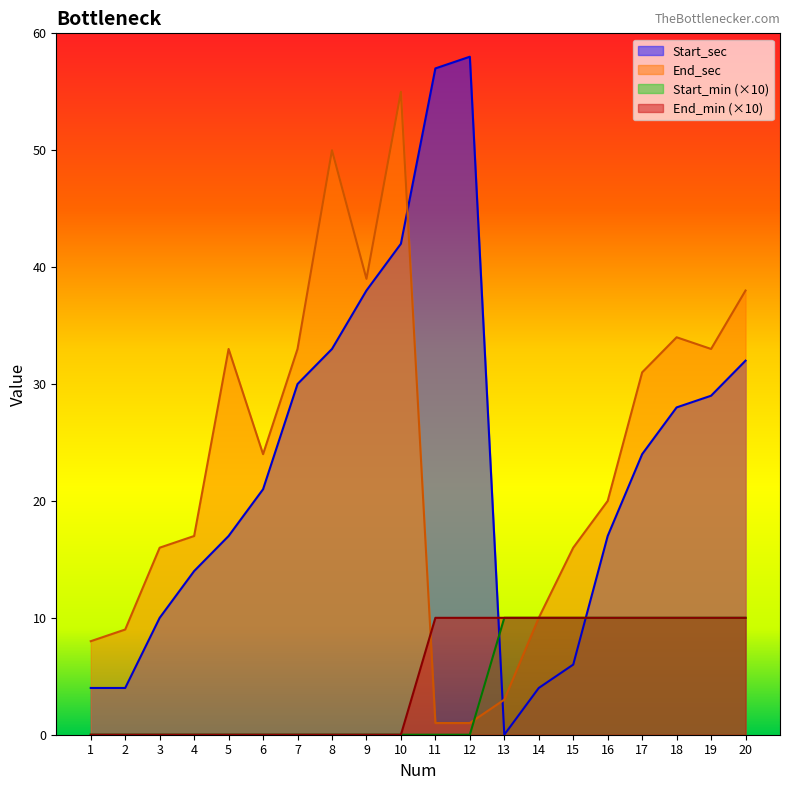

At which category is the sum across all series the highest?

10